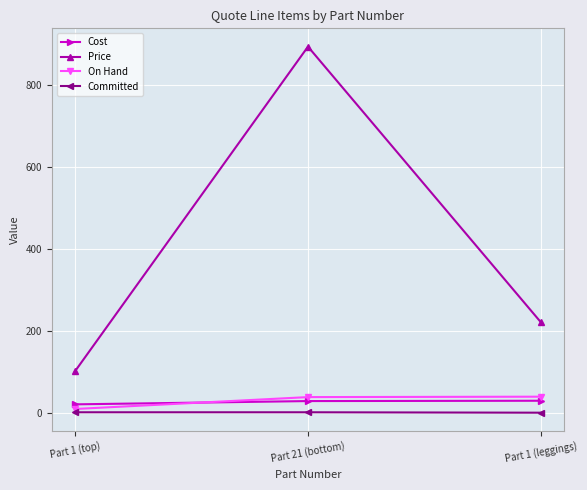

What is the spread (max minus min) of values at Part 1 (leggings)?

220.3